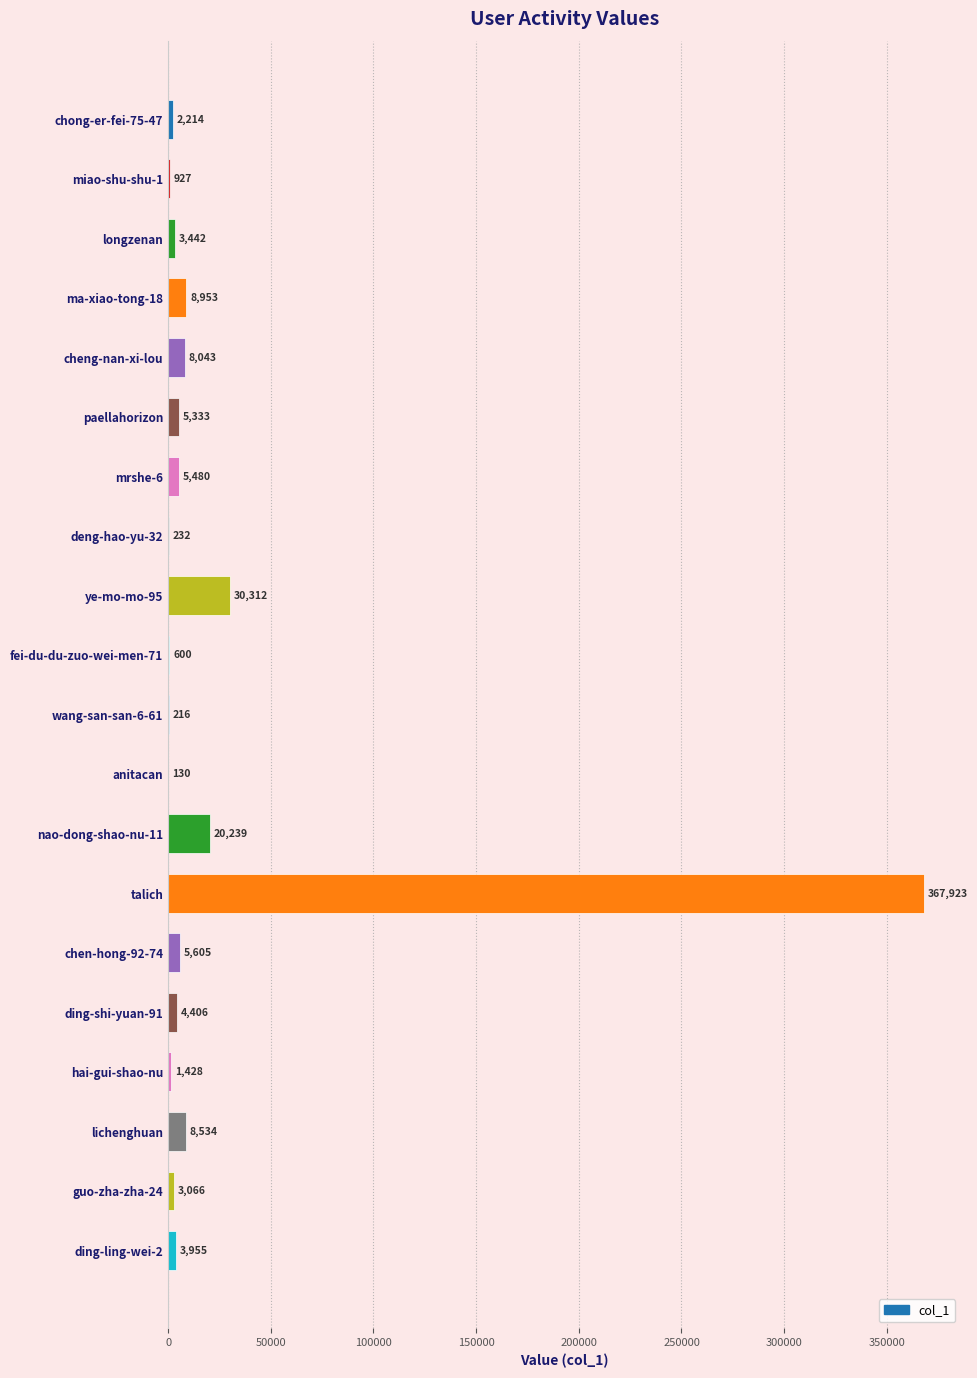

What is the average value?

24052